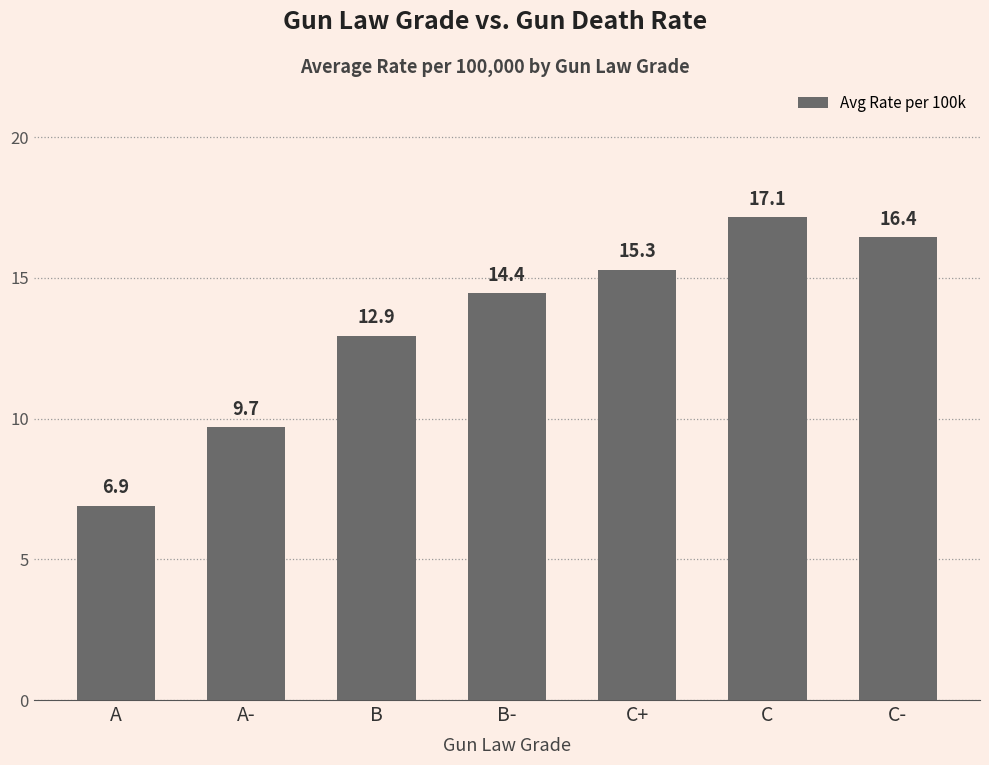

At which category does the chart reach its minimum across all series?

A